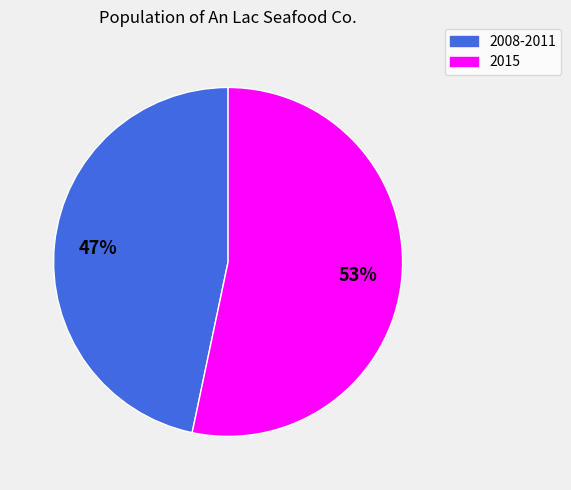

Does any single category account for the majority?

Yes